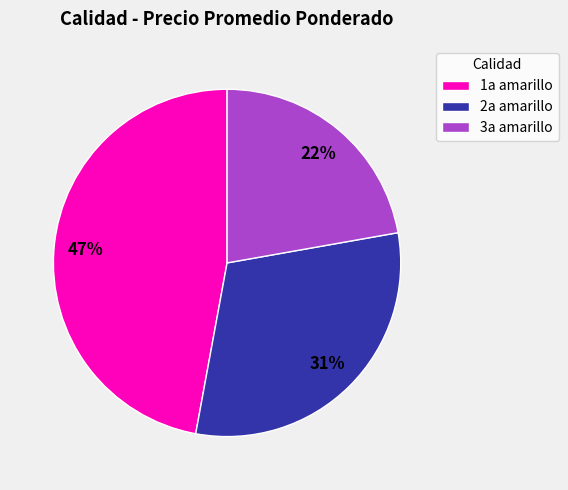

Rank the categories by value from lowest to highest.

3a amarillo, 2a amarillo, 1a amarillo